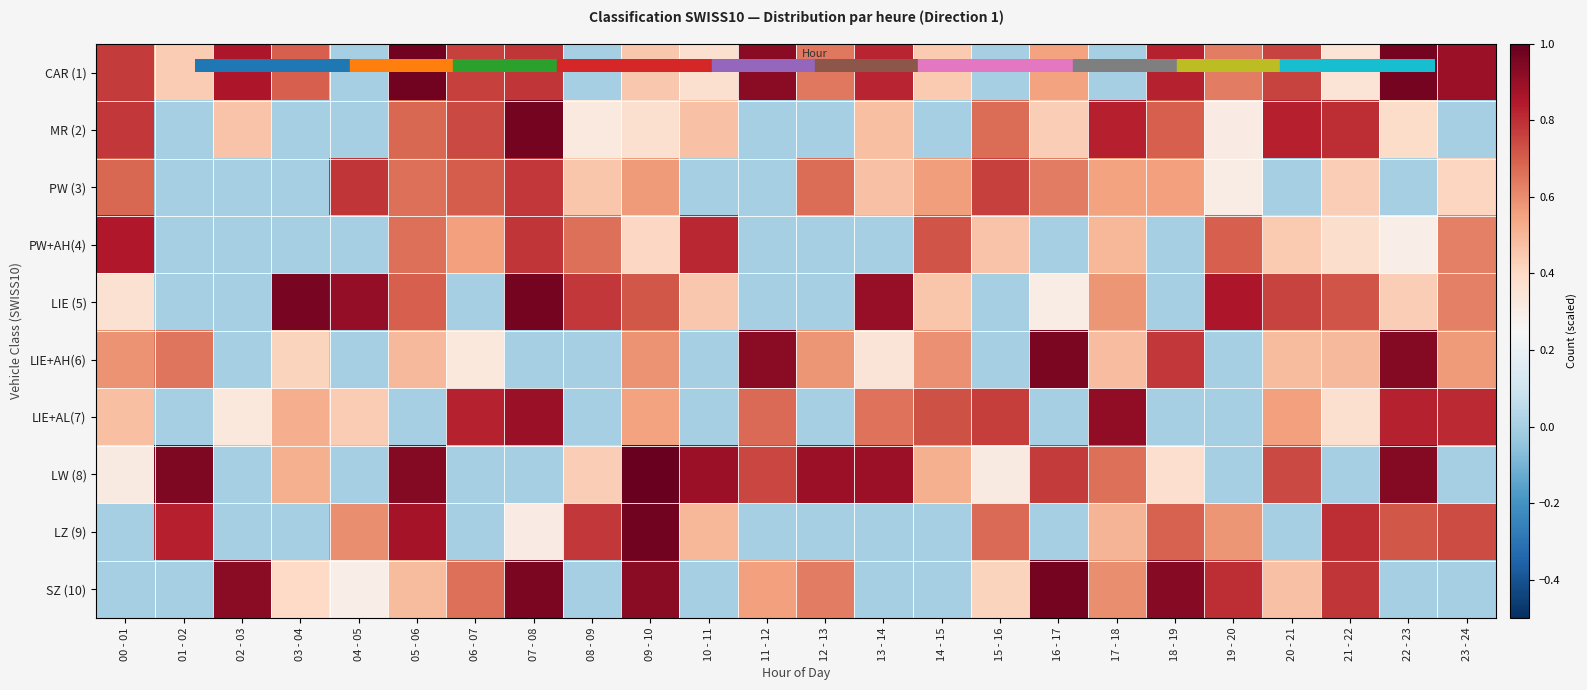

Which category has the highest value across all series?

09 - 10